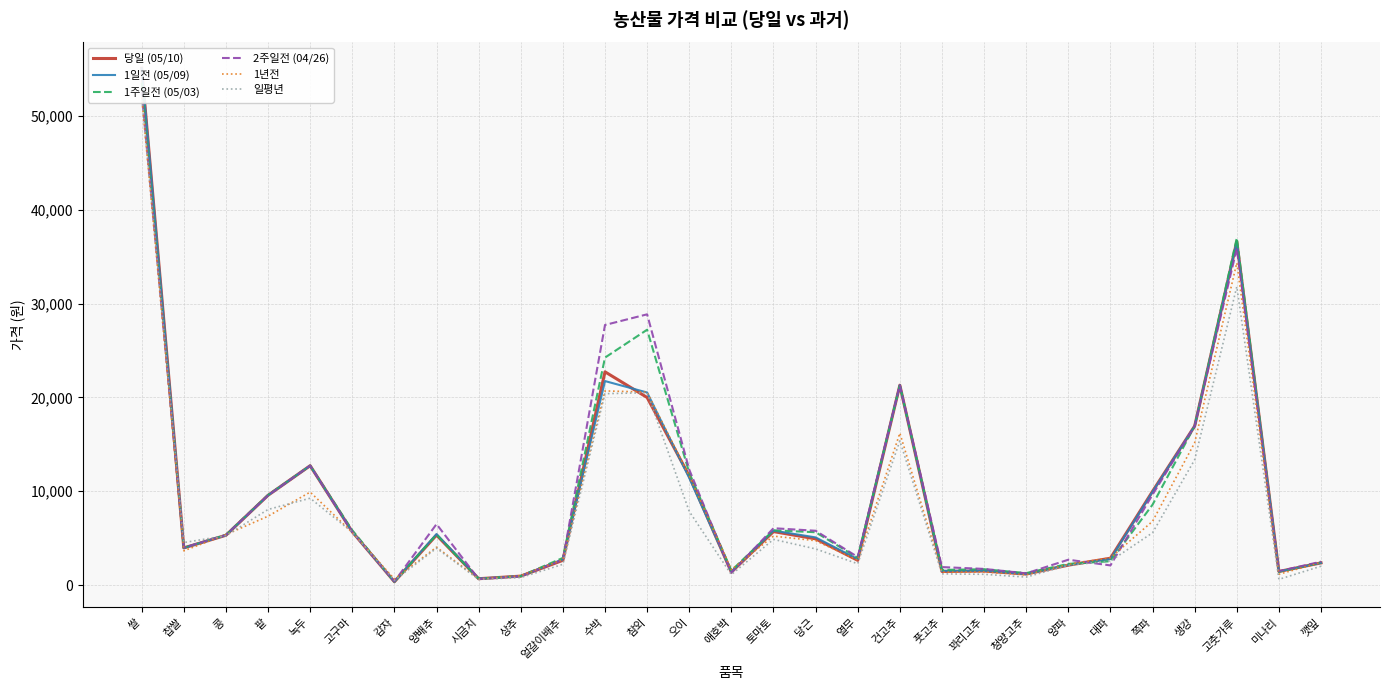

Which series ends up on top after the final intersection of 일평년 and 1주일전 (05/03)?

1주일전 (05/03)